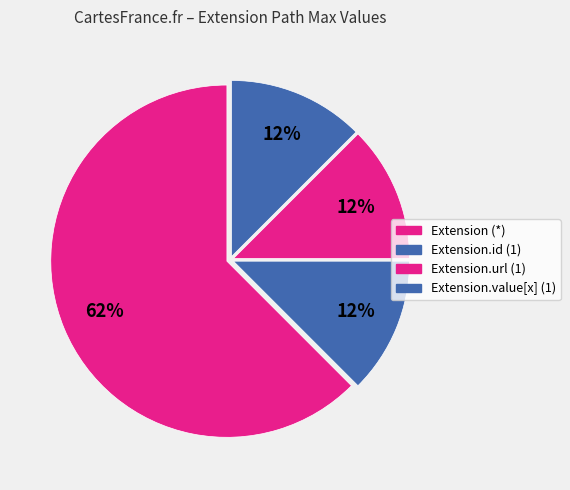

How many segments does this pie chart have?

4